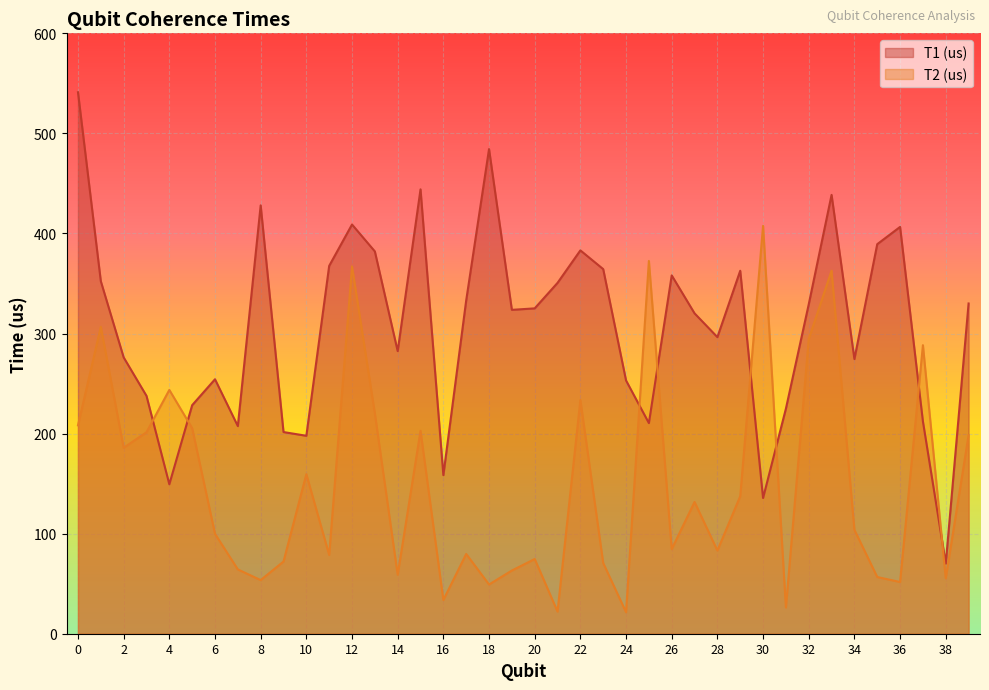

At how many categories does at least one series exceed 359?

15